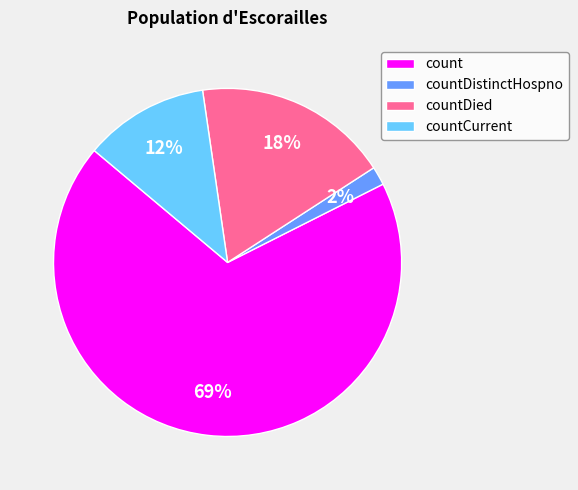

To the nearest percent, what is the average slice percentage?

25%